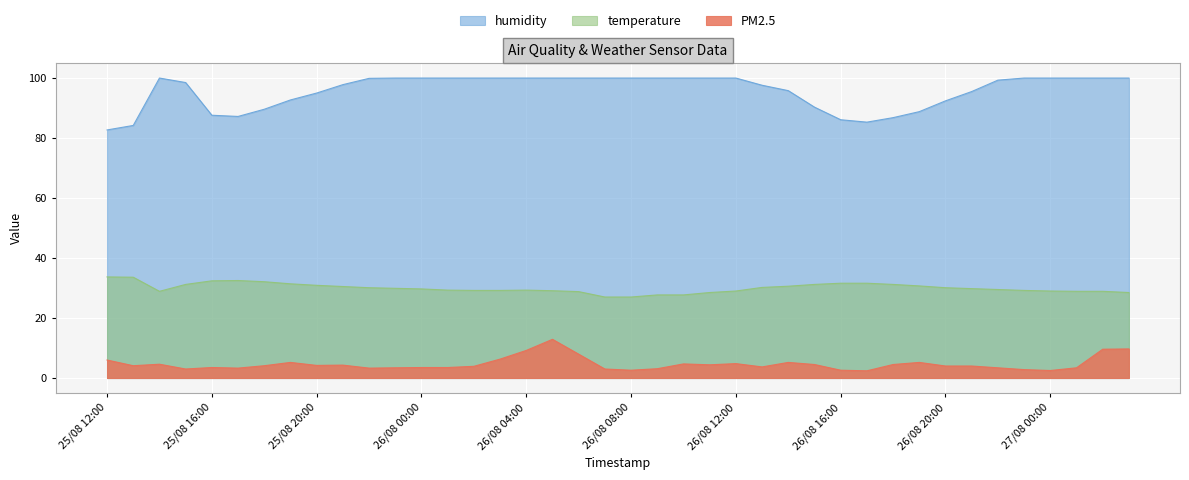

Reading left to right, what are all the values shown in this chart?

PM2.5: 6.0	4.1	4.6	3.0	3.5	3.3	4.1	5.2	4.2	4.3	3.3	3.4	3.5	3.5	3.9	6.3	9.2	12.9	8.0	3.0	2.6	3.1	4.7	4.4	4.8	3.7	5.2	4.5	2.6	2.4	4.5	5.2	4.0	4.0	3.4	2.8	2.5	3.4	9.6	9.7
temperature: 33.7	33.6	28.9	31.2	32.4	32.5	32.1	31.4	30.9	30.5	30.1	29.9	29.7	29.3	29.2	29.2	29.3	29.1	28.8	27.0	27.0	27.7	27.7	28.5	29.0	30.2	30.6	31.2	31.6	31.6	31.2	30.7	30.1	29.8	29.5	29.2	29.0	28.9	28.9	28.5
humidity: 82.7	84.2	100.0	98.5	87.6	87.2	89.6	92.7	95.0	97.8	99.9	100.0	100.0	100.0	100.0	100.0	100.0	100.0	100.0	100.0	100.0	100.0	100.0	100.0	100.0	97.6	95.8	90.3	86.1	85.3	86.8	88.8	92.4	95.5	99.3	100.0	100.0	100.0	100.0	100.0